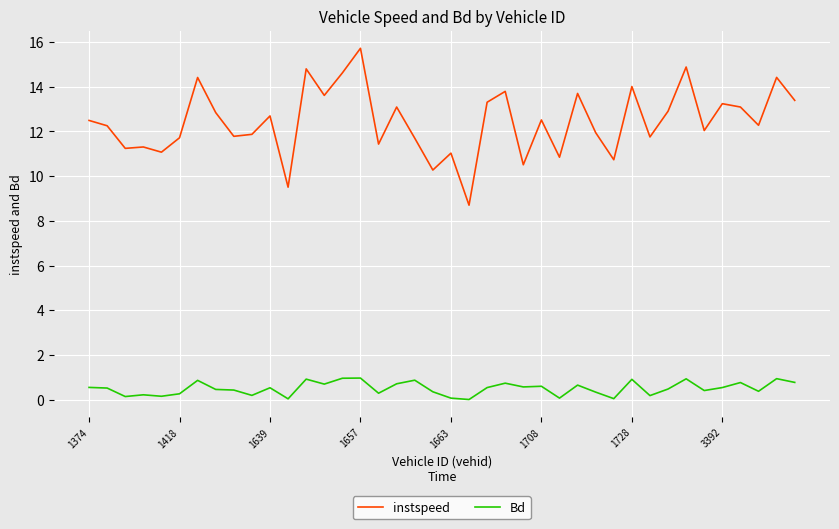

List the series in order of their overall mean, highest first.

instspeed, Bd